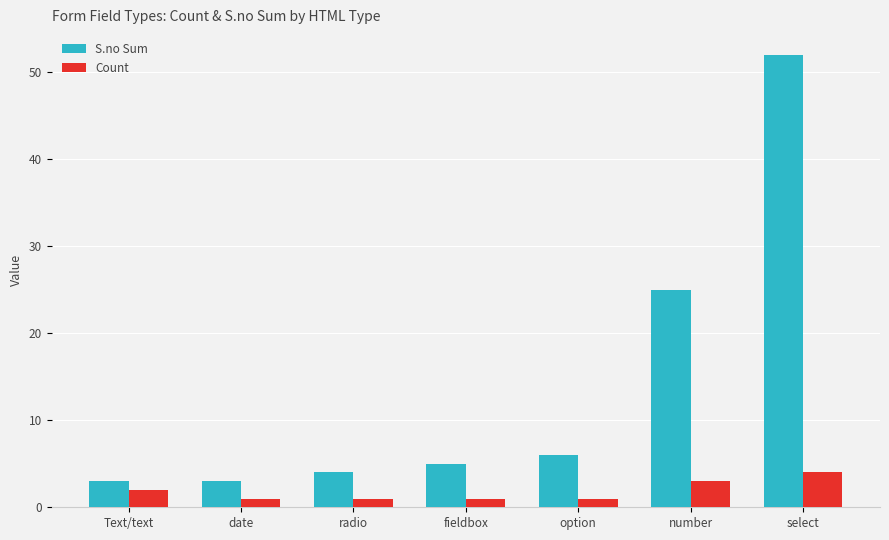

What is the sum of the Count values at radio and option?

2